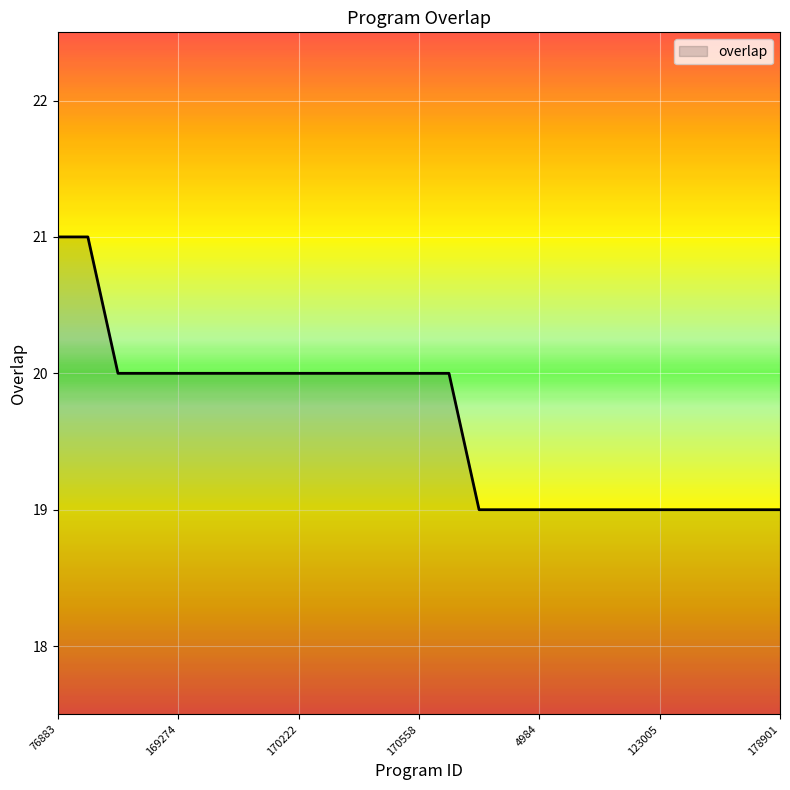

What is the minimum value shown in the chart?

19